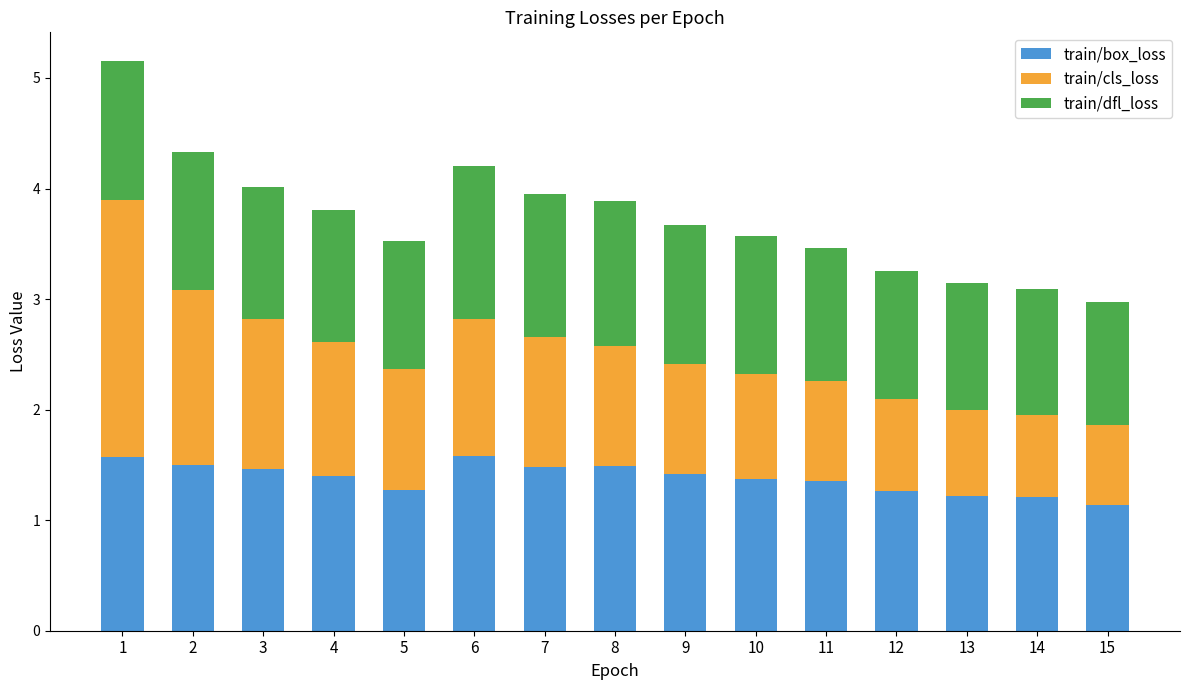

The value of train/box_loss at 14 is 1.2. True or false?

True